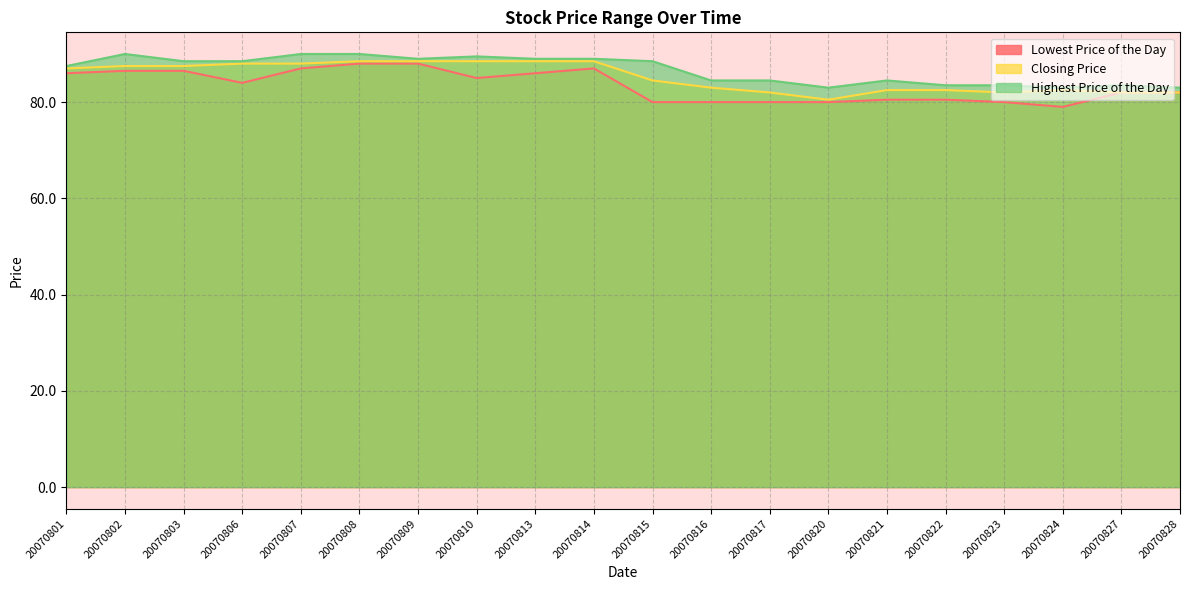

What is the value of the Closing Price point at the 14th from the left?

80.5